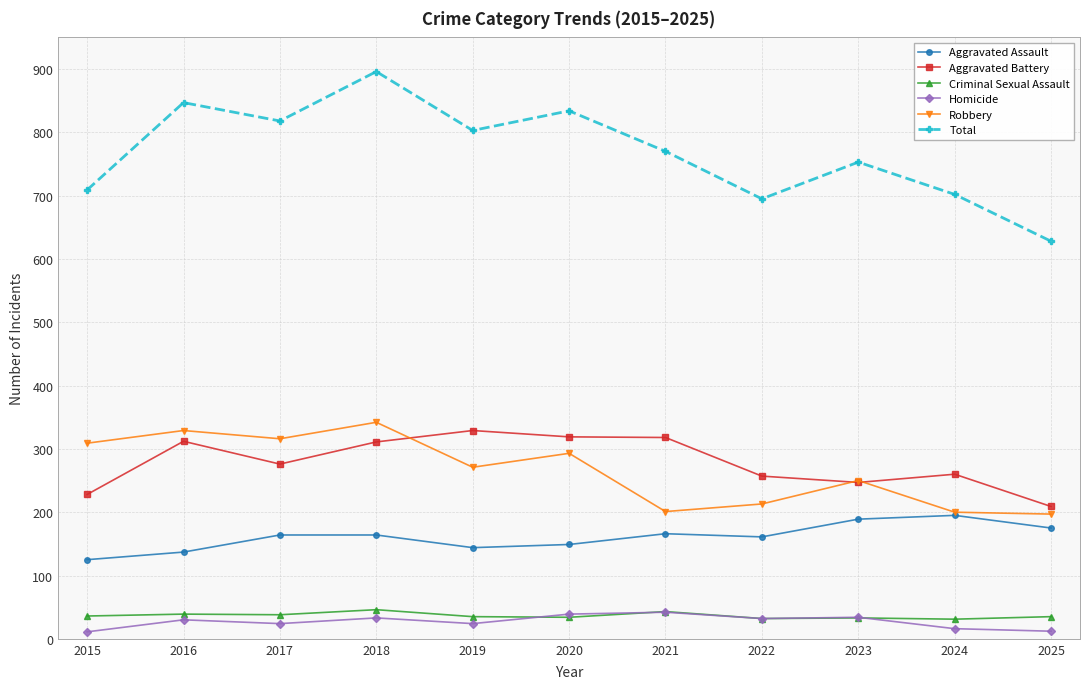

What is the difference between the maximum and minimum values in the Total series?

268